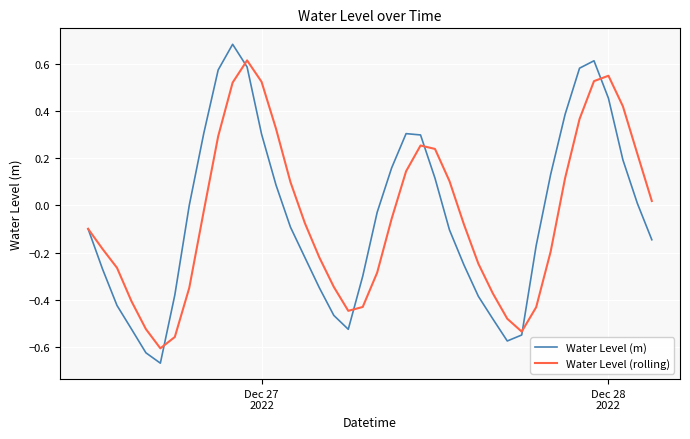

Rank the series by their maximum value, from highest to lowest.

Water Level (m), Water Level (rolling)